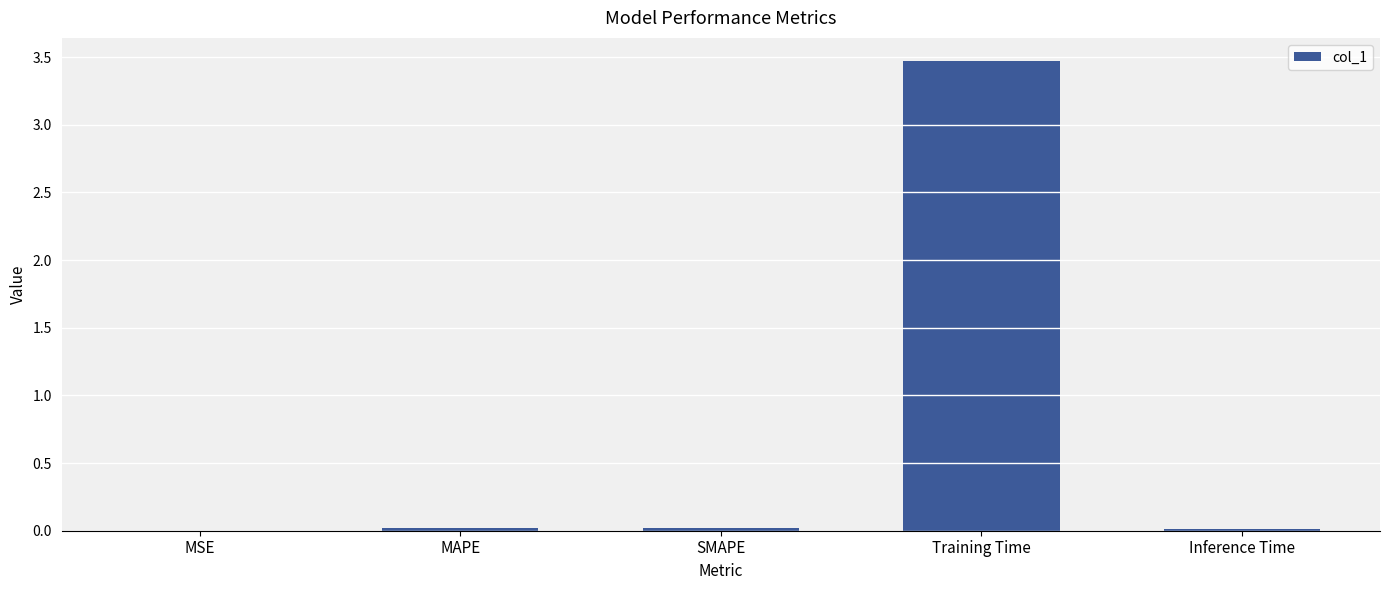

What is the maximum value shown in the chart?

3.5